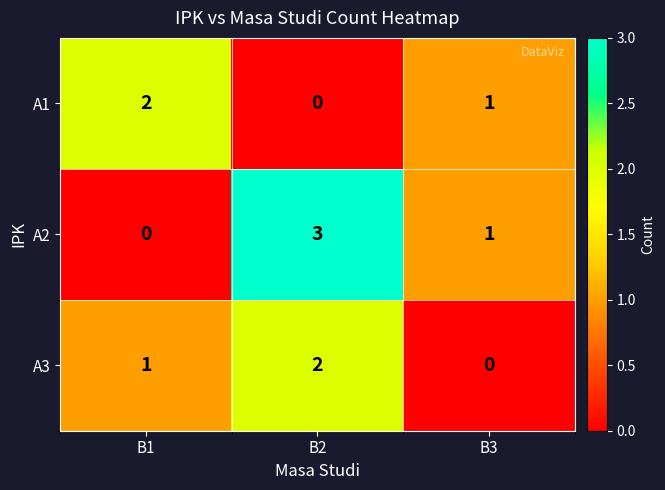

What is the sum of all A3 values?

3